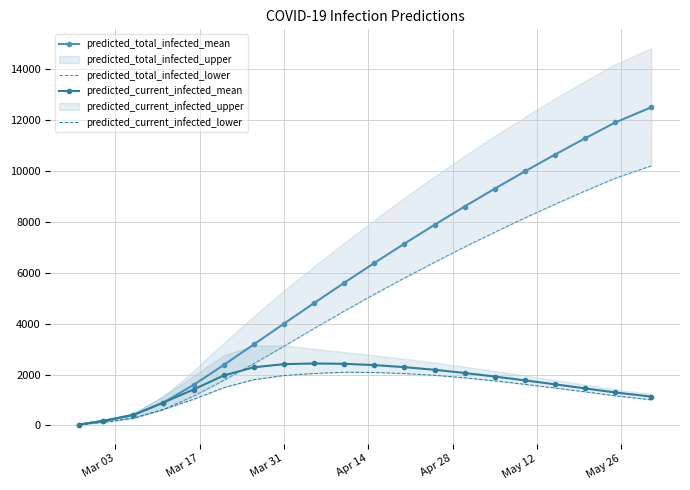

At how many categories does at least one series exceed 11020?

3